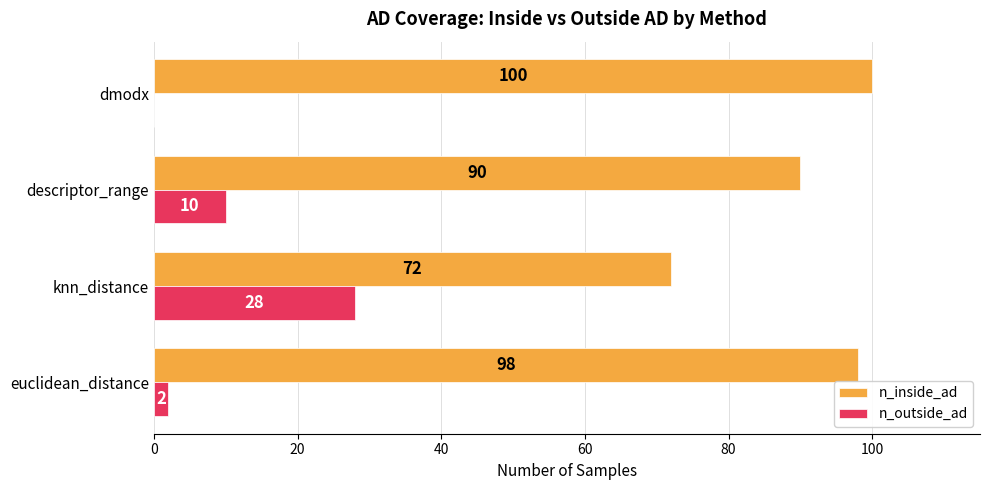

At which label is n_outside_ad closest to 14?

descriptor_range